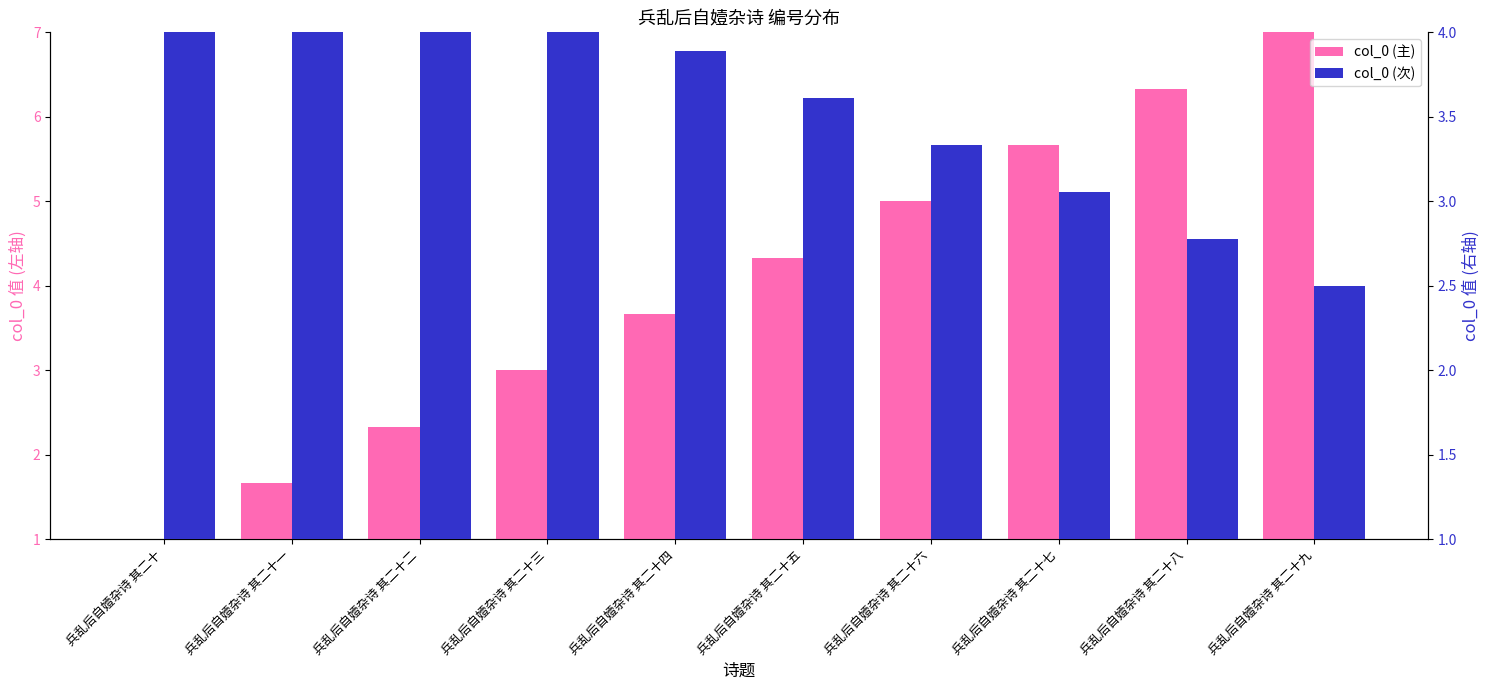

What is the approximate value of col_0 (主) at 兵乱后自嬄杂诗 其二十八?

6.3